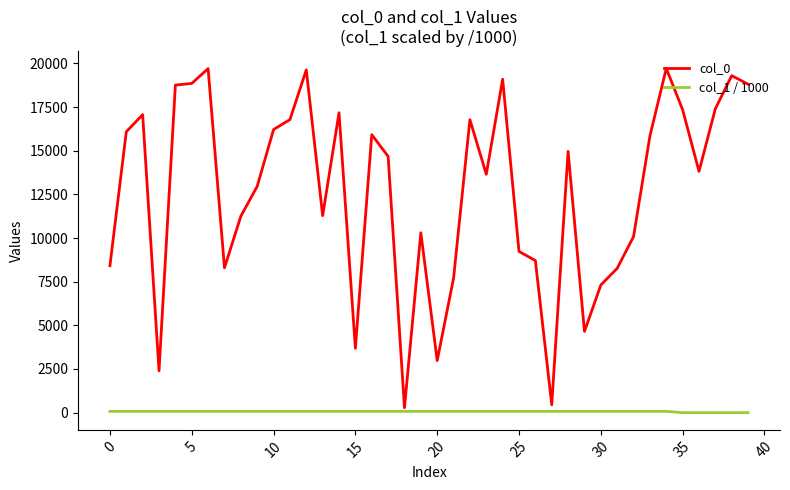

What is the highest value of the col_1 / 1000 series?

72.3